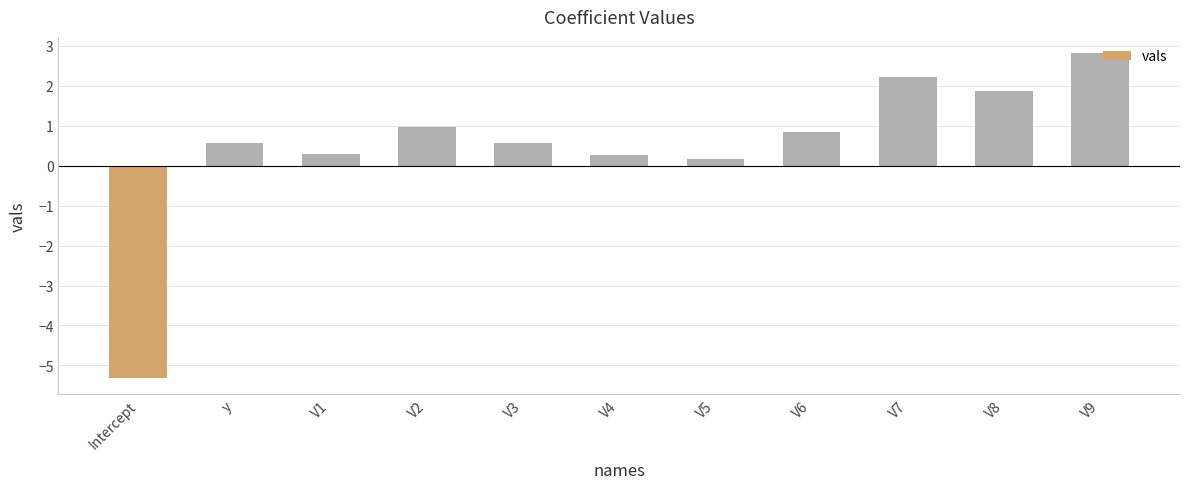

What is the change in value from y to V1?

-0.3